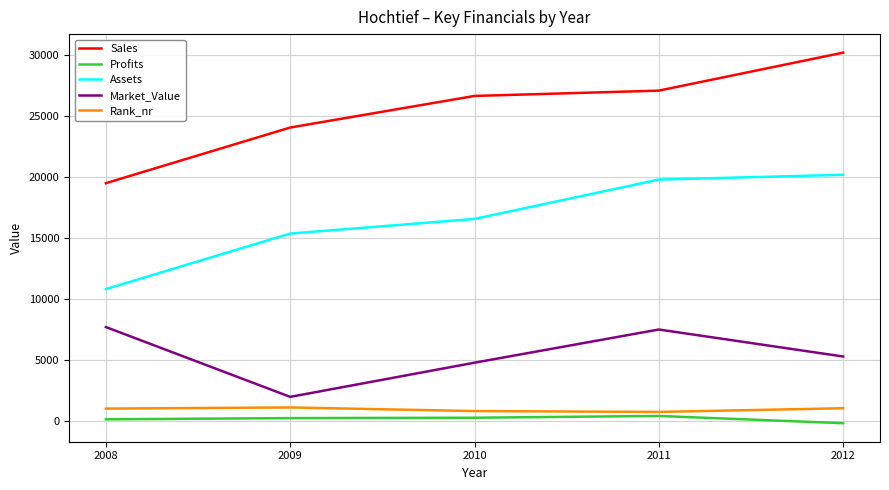

The value of Sales at 2012 is 9170.5. True or false?

False